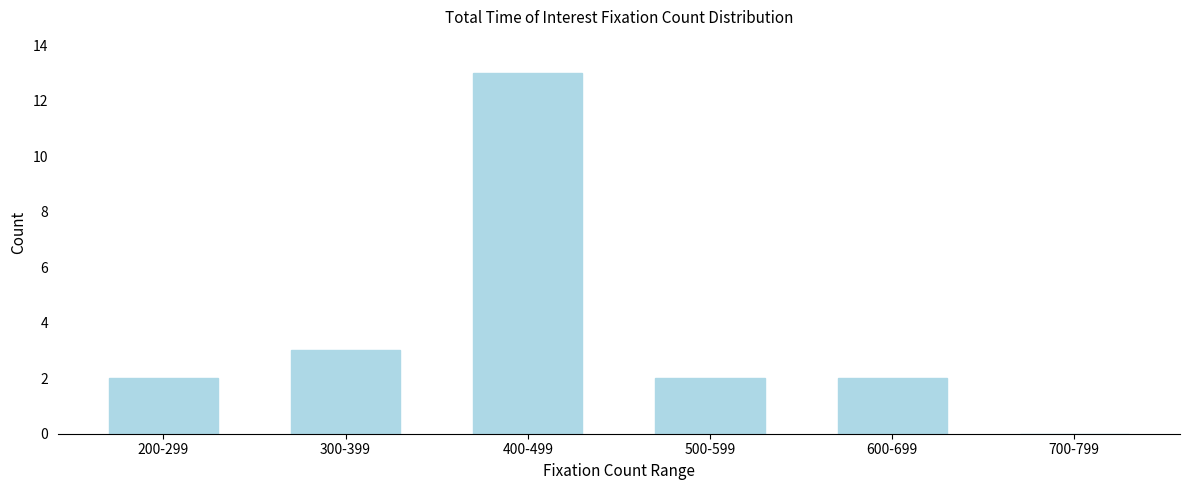

Reading left to right, what are all the values shown in this chart?

200-299=2	300-399=3	400-499=13	500-599=2	600-699=2	700-799=0